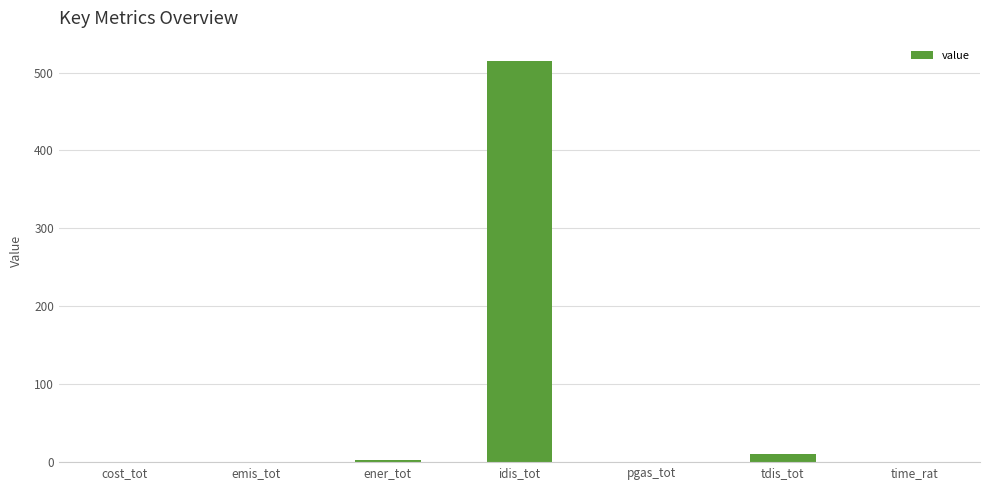

What is the change in value from pgas_tot to time_rat?

-0.1